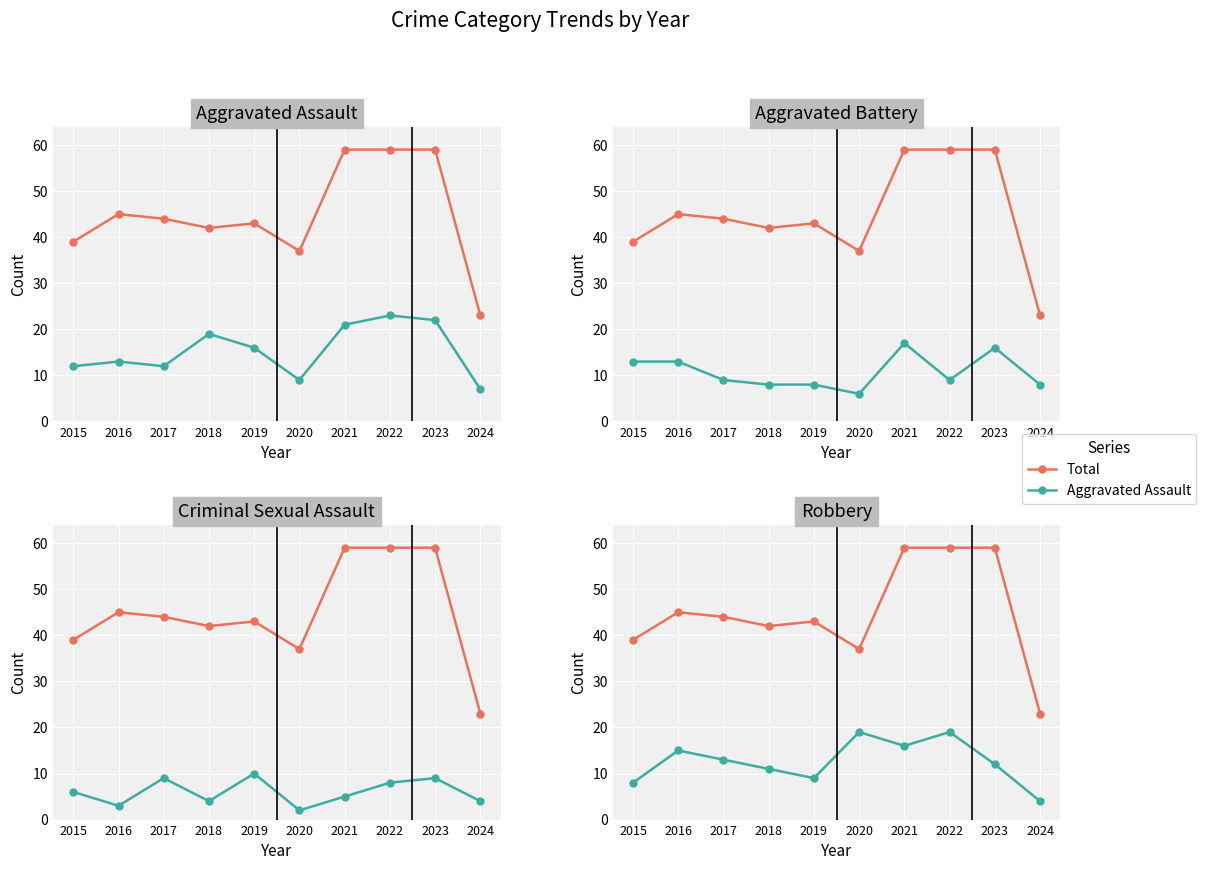

True or false: Total has more than 2 interior local peaks.

False